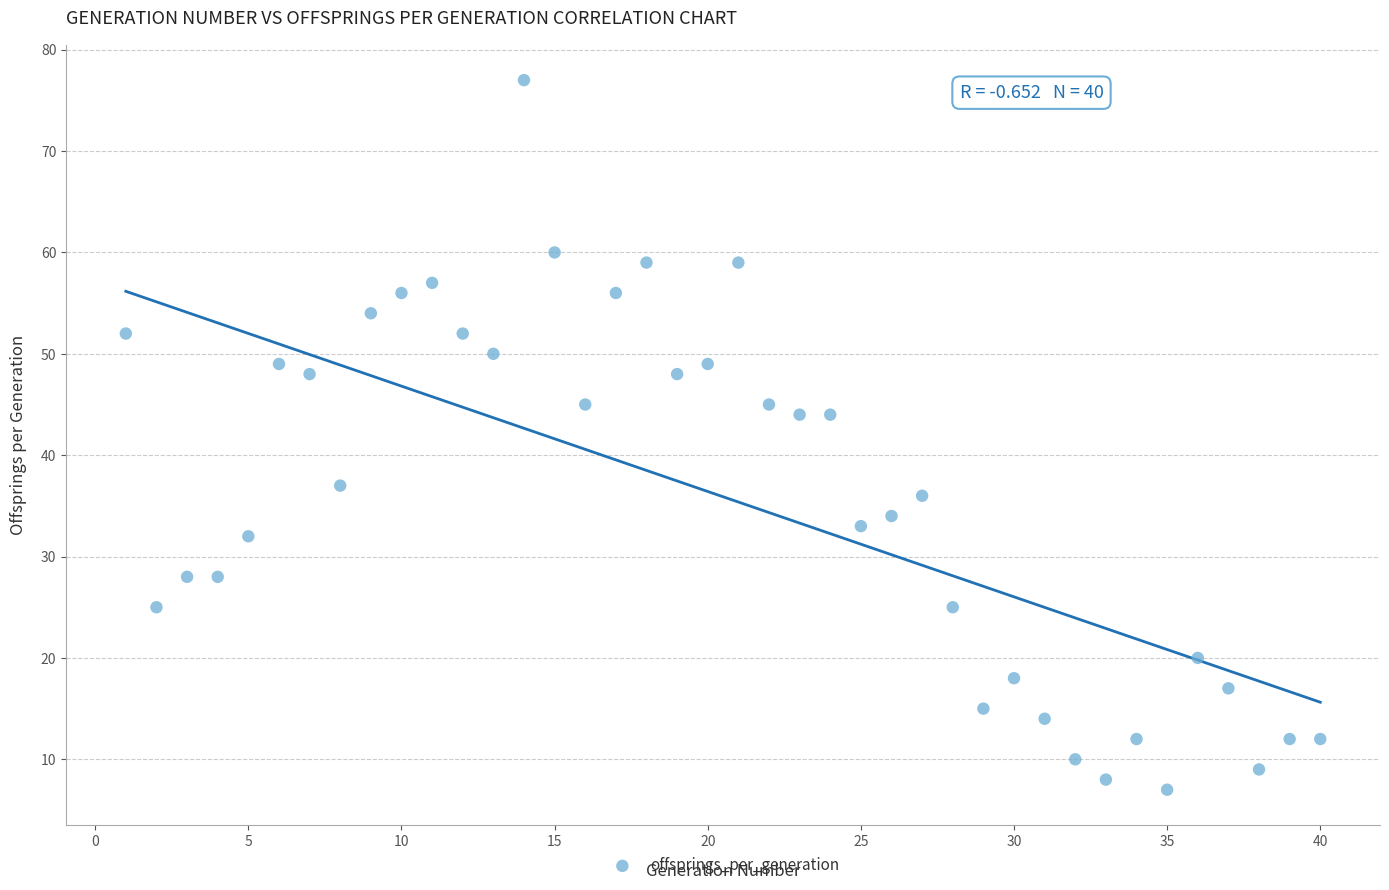

What is the range of X values (max minus min)?

39